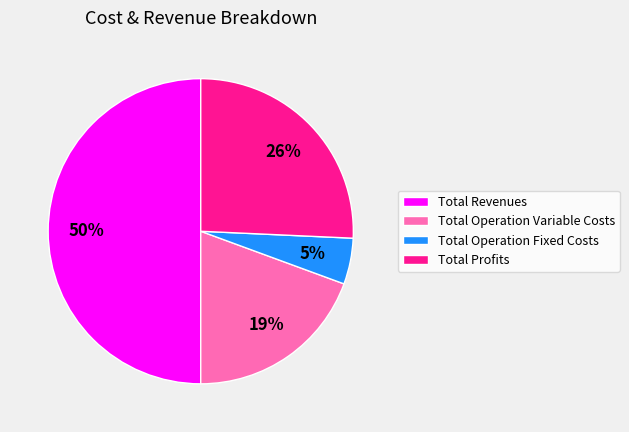

Is Total Operation Fixed Costs the majority of the pie?

No